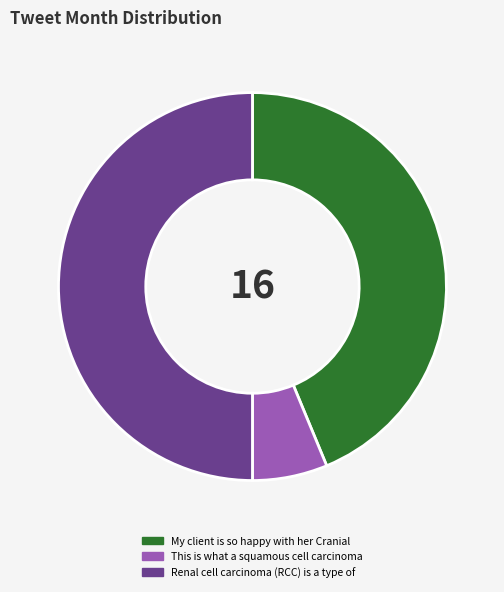

Do This is what a squamous cell carcinoma and Renal cell carcinoma (RCC) is a type of together represent more than half of the pie?

Yes